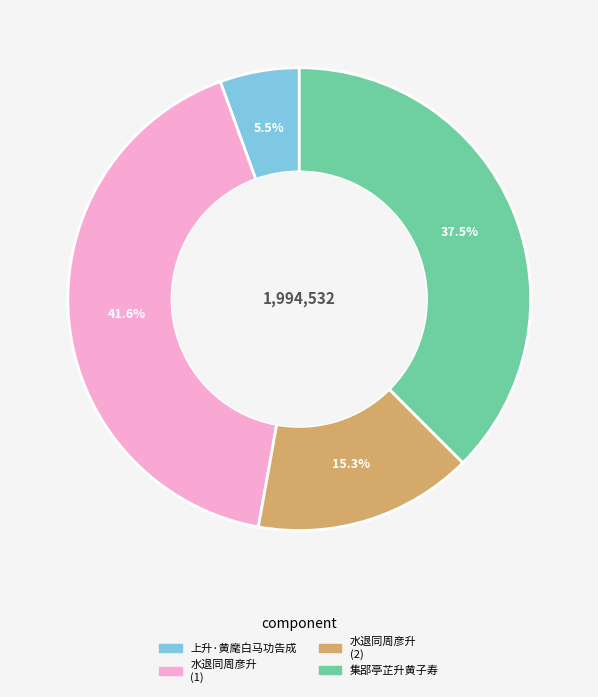

To the nearest percent, what is the average slice percentage?

25%